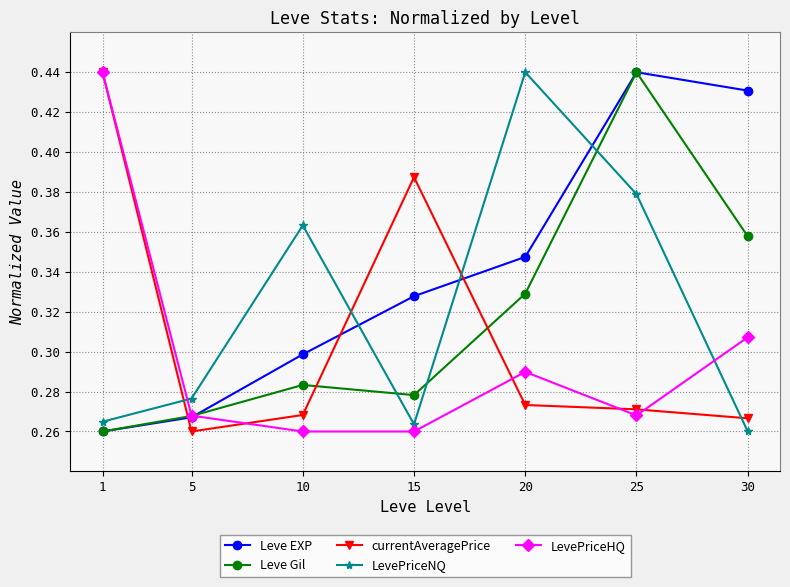

How many times do currentAveragePrice and LevePriceNQ cross each other?

4